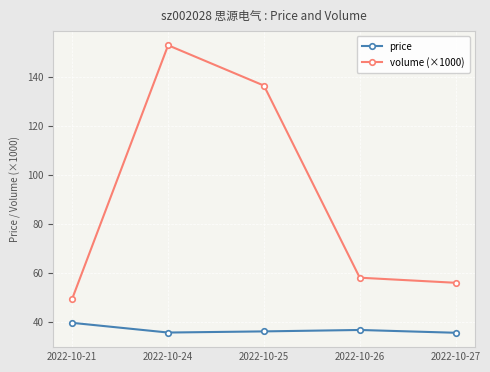

True or false: volume (×1000) has a value of 34.9 at 2022-10-26.

False